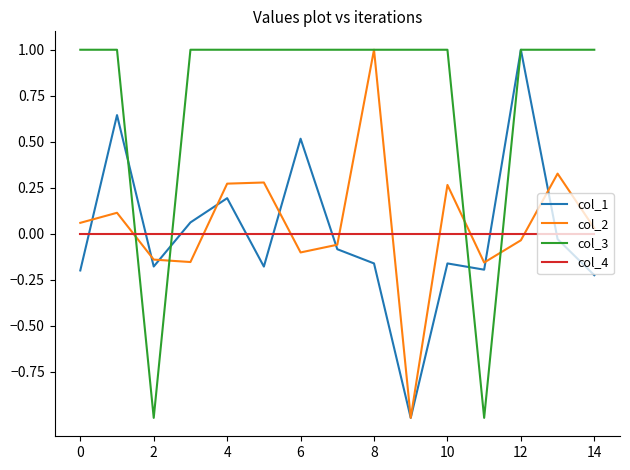

After their last crossing, which series has the higher values: col_1 or col_2?

col_2